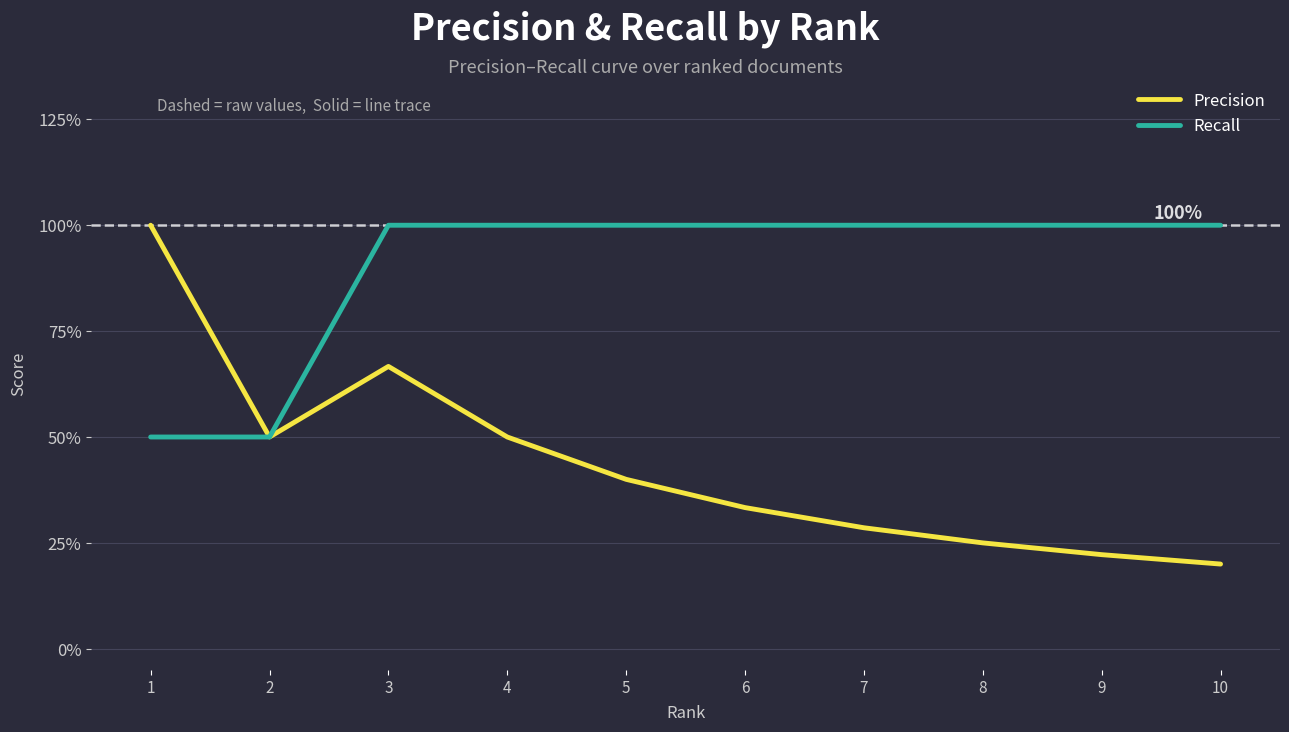

Does the chart display data point markers on the line(s)?

No